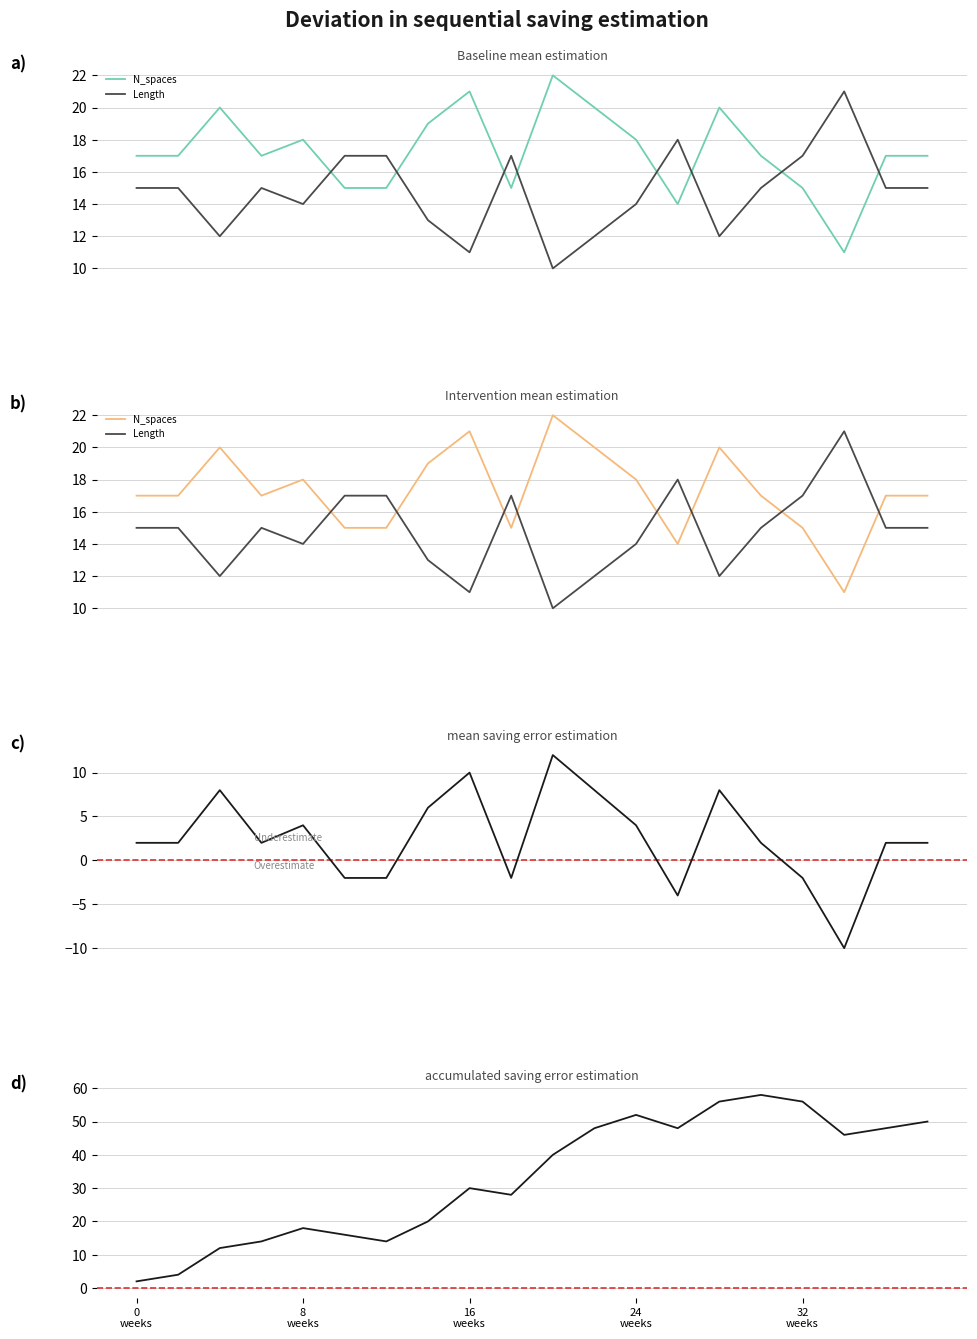

True or false: Length and N_spaces cross at least once.

True